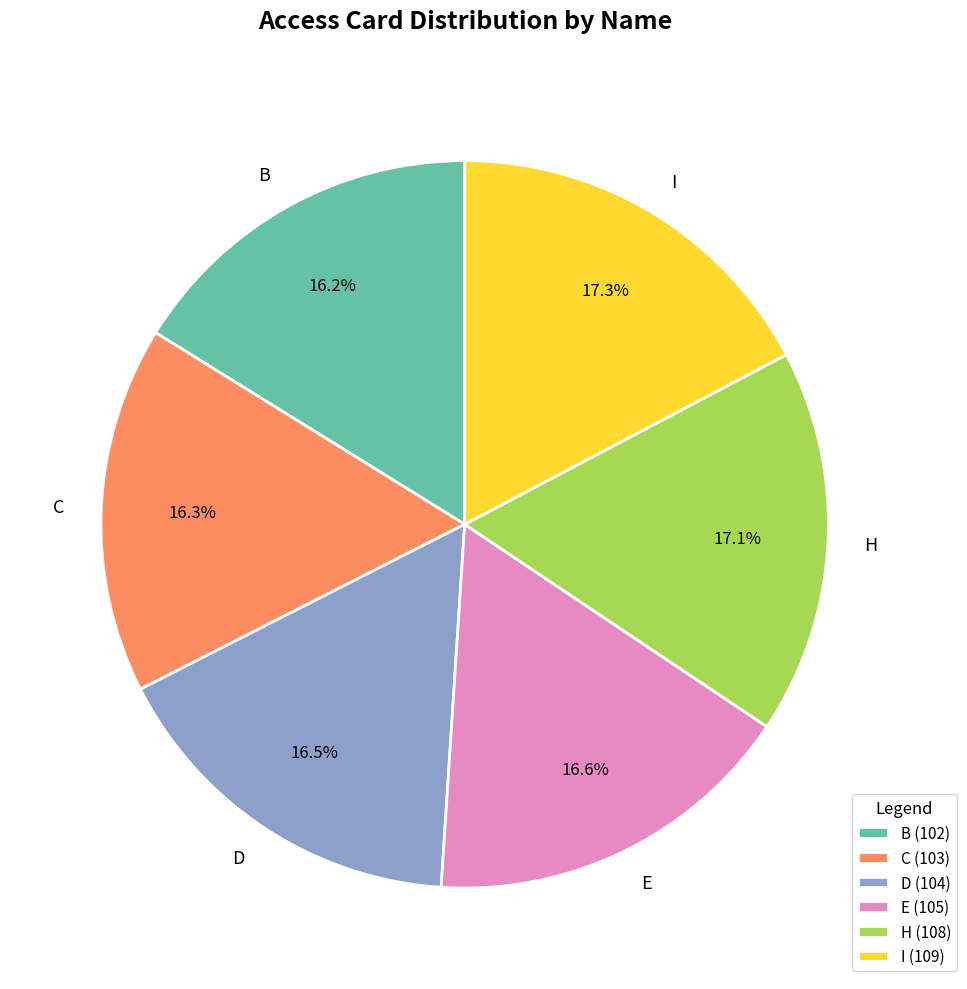

What is the ratio of the value at E to the value at C?

1.0